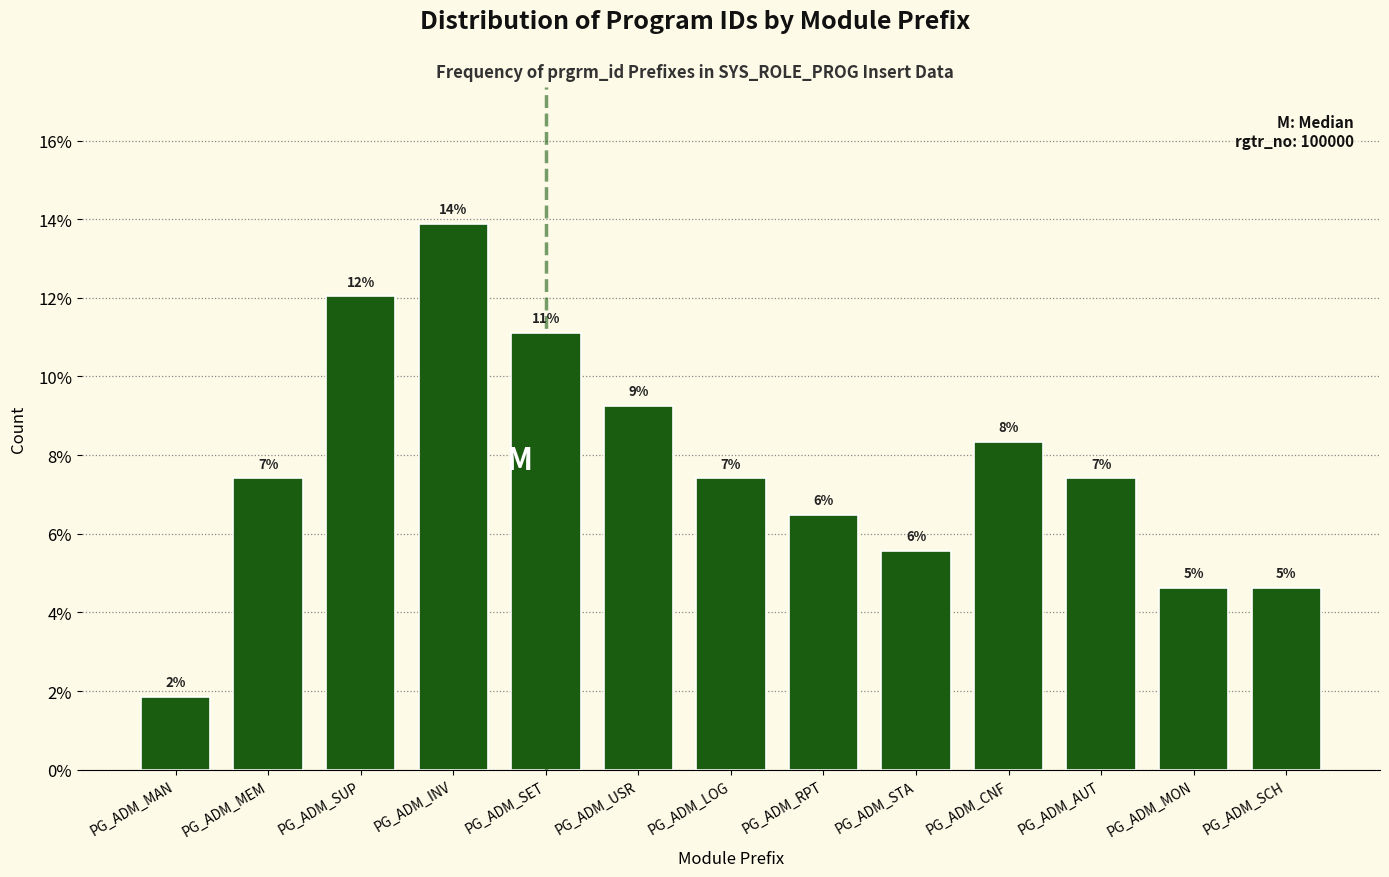

Does the chart contain any negative values?

No